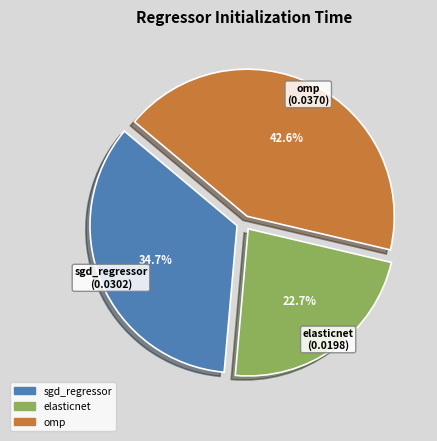

To the nearest percent, what is the difference between the elasticnet and omp slice percentages?

20%